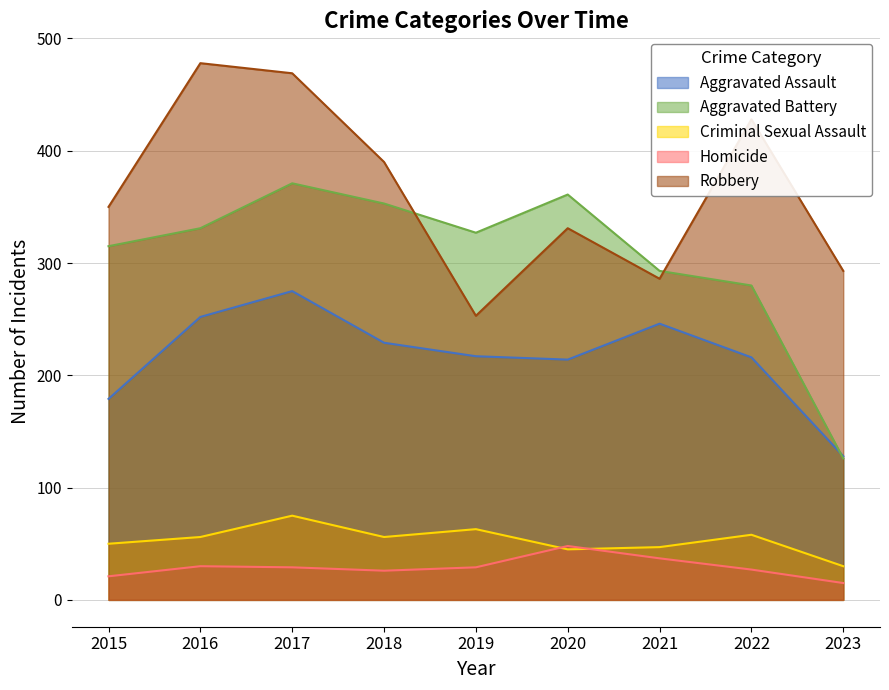

At which label does Homicide reach its peak?

2020